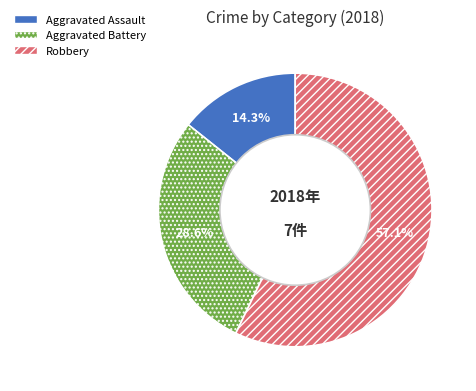

Rank the categories by value from highest to lowest.

Robbery, Aggravated Battery, Aggravated Assault